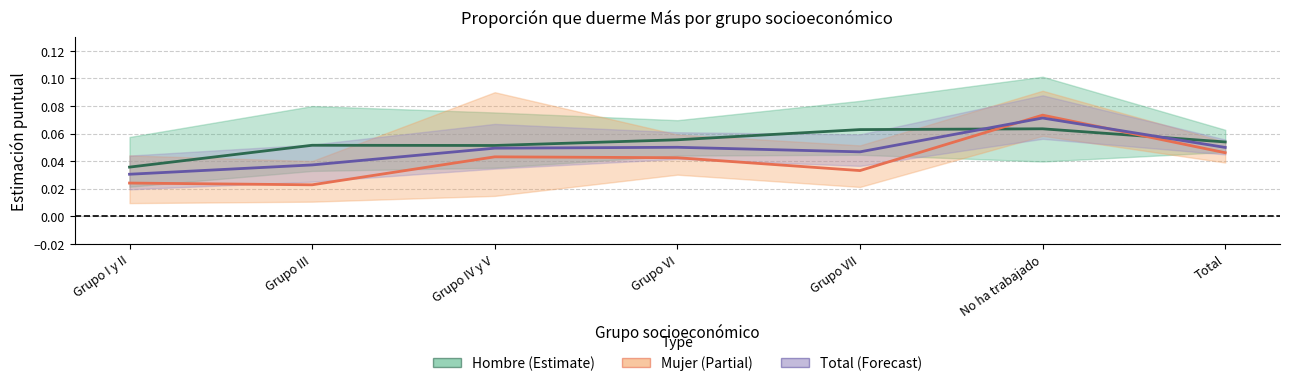

What is the sum of the Total (Más) values at Grupo III and Grupo I y II?

0.1